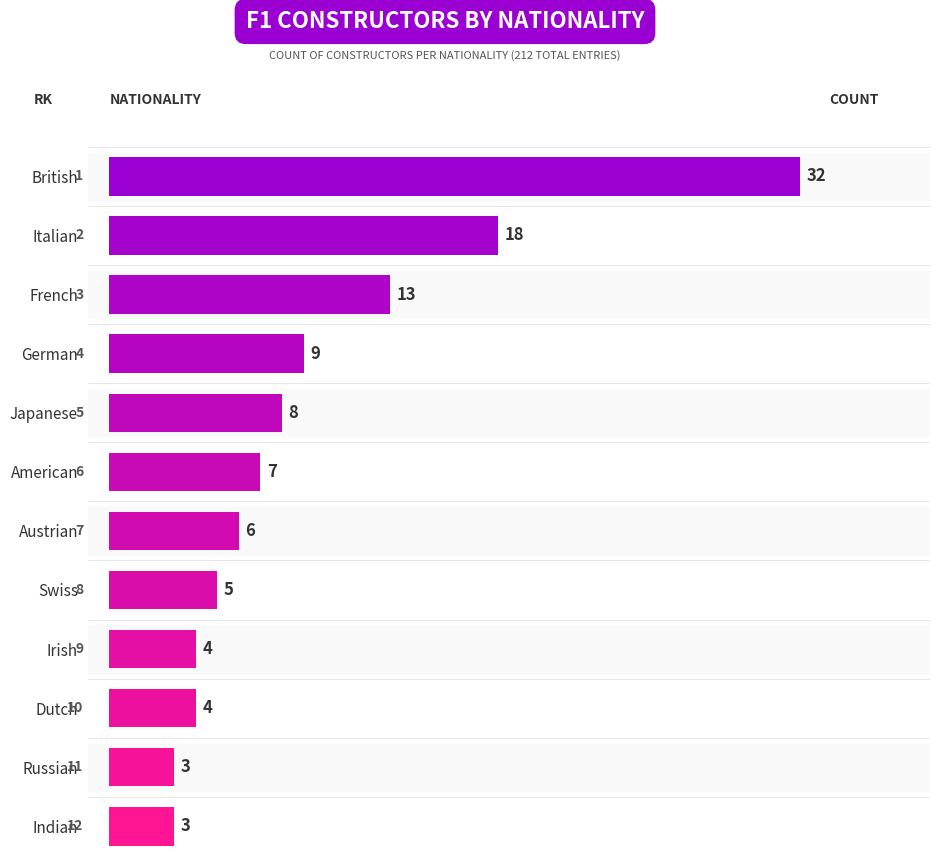

What is the maximum value shown in the chart?

32